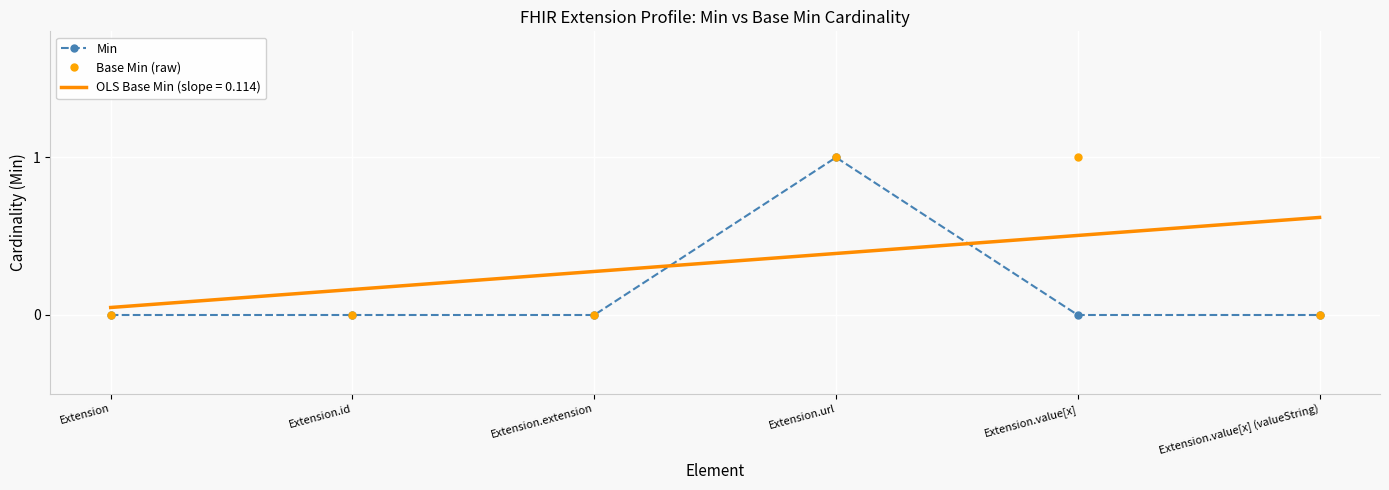

Which series ends up on top after the final intersection of OLS Base Min (slope = 0.114) and Min?

OLS Base Min (slope = 0.114)